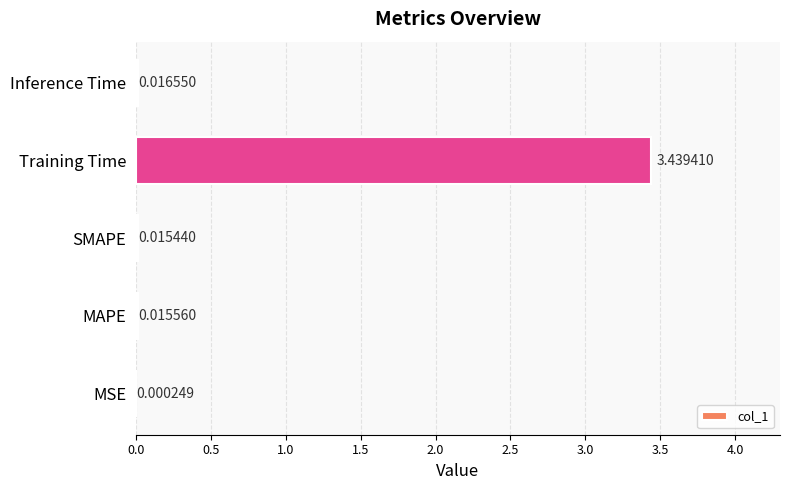

Which category has the highest value across all series?

Training Time